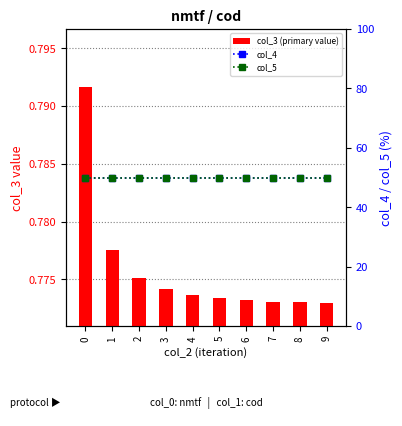

What is the value of the col_3 (primary value) bar at the 3rd from the left?

0.8